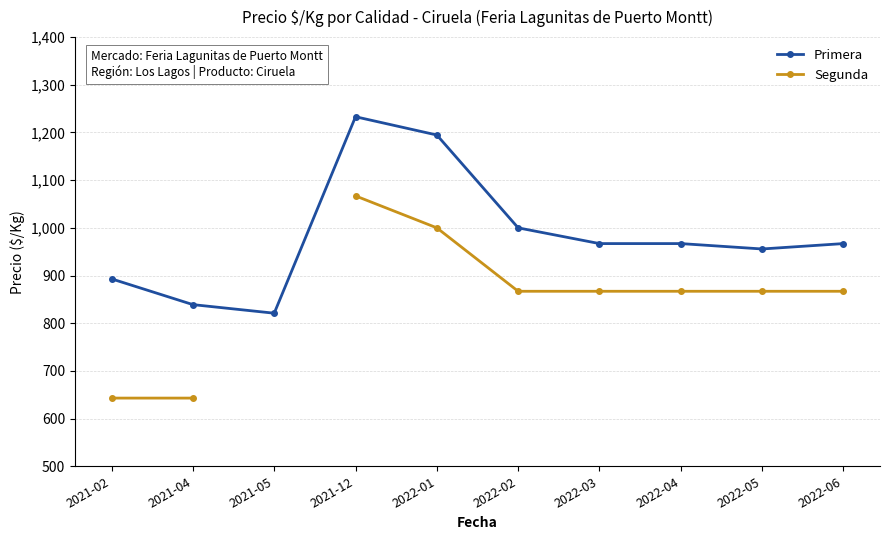

What is the difference between the maximum and minimum values in the Primera series?

412.0